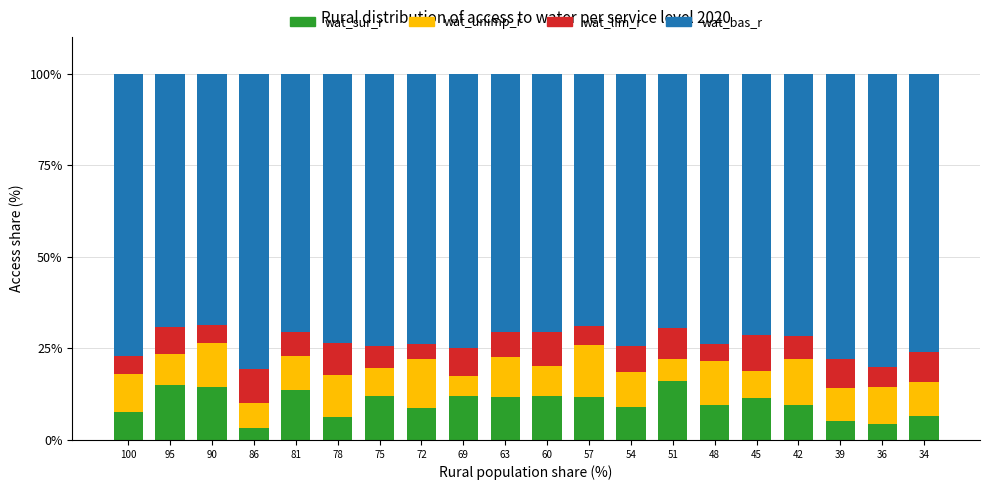

What is the lowest value of the wat_sur_r series?

3.4